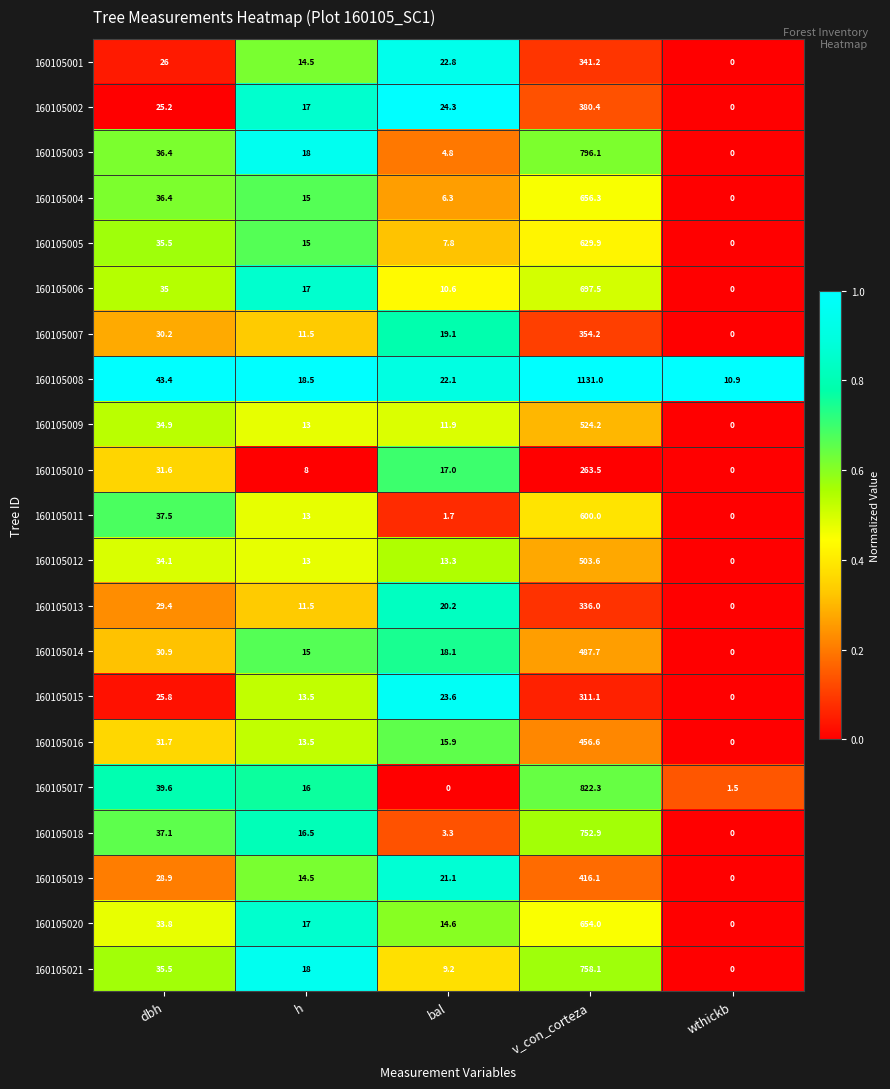

How many values in the 160105001 series exceed 22?

3